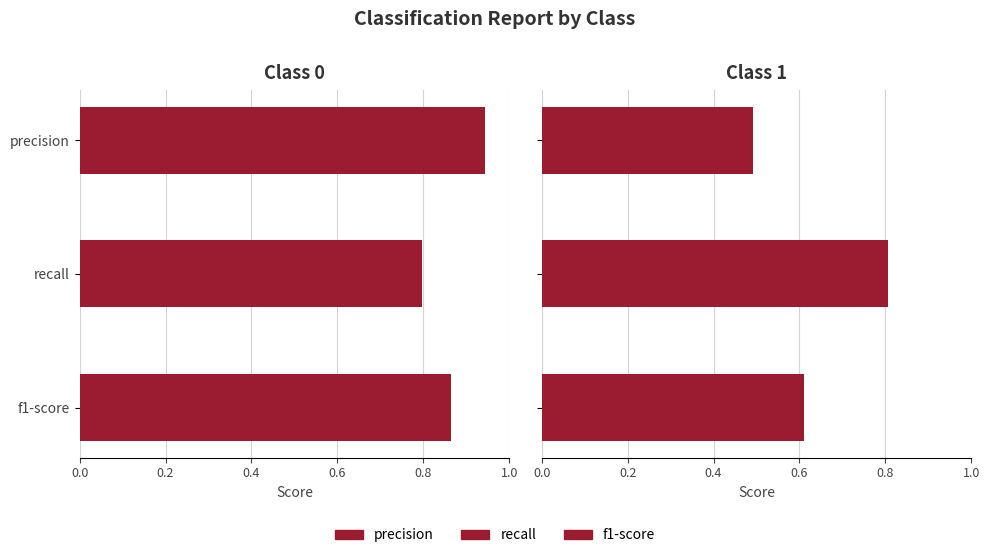

The recall series shows 1.0 at 1. True or false?

False